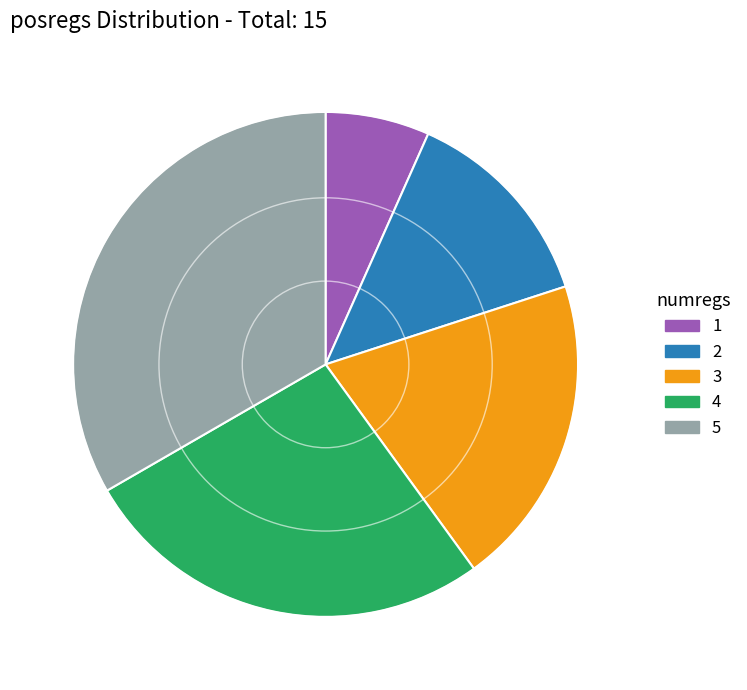

Rank the categories by value from highest to lowest.

5, 4, 3, 2, 1